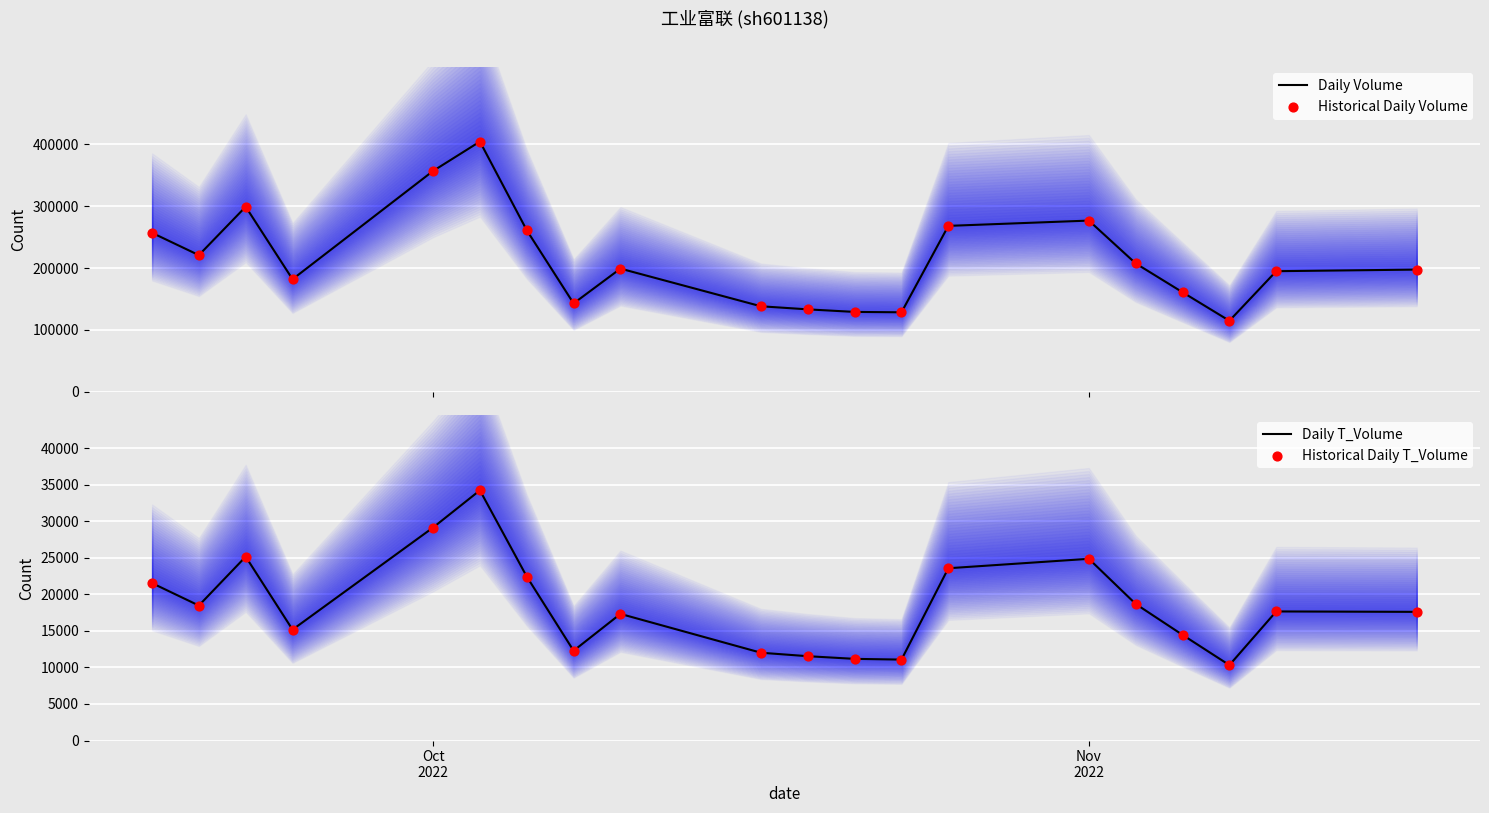

Which series reaches the minimum Y coordinate?

Daily T_Volume